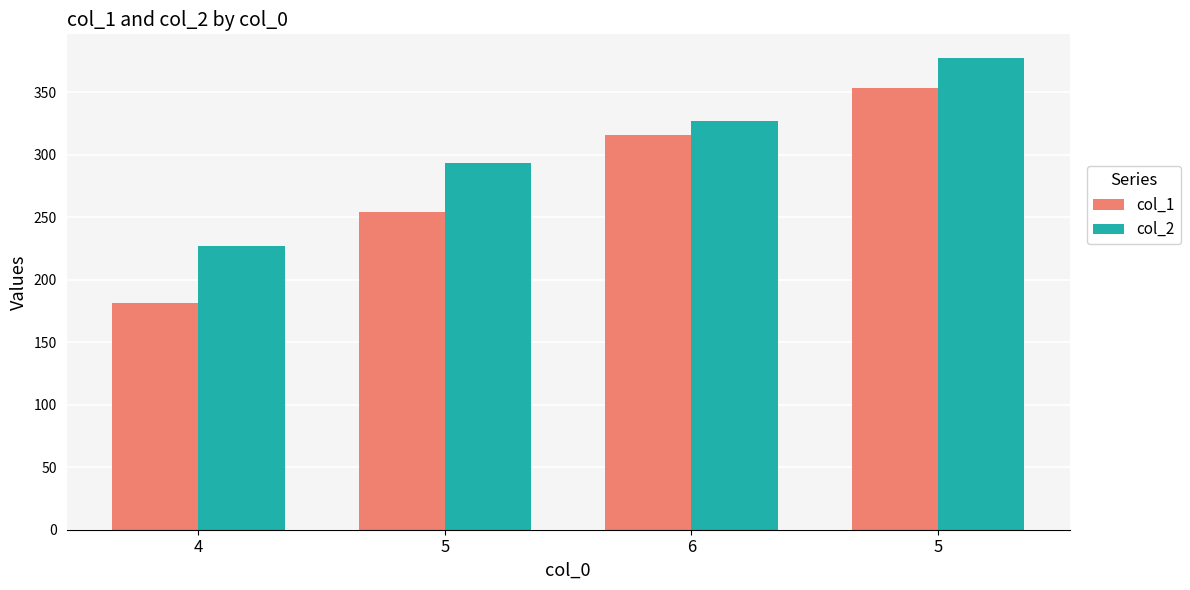

The col_1 series shows 181.4 at 4. True or false?

True